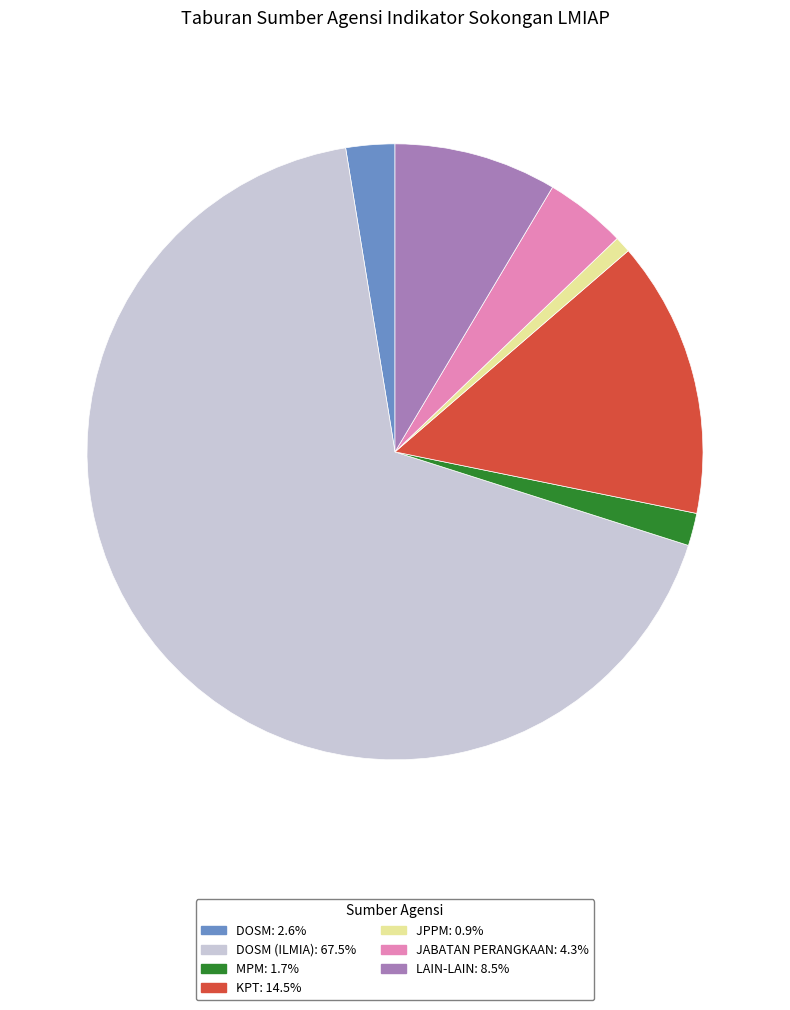

Is there a majority slice in this chart?

Yes